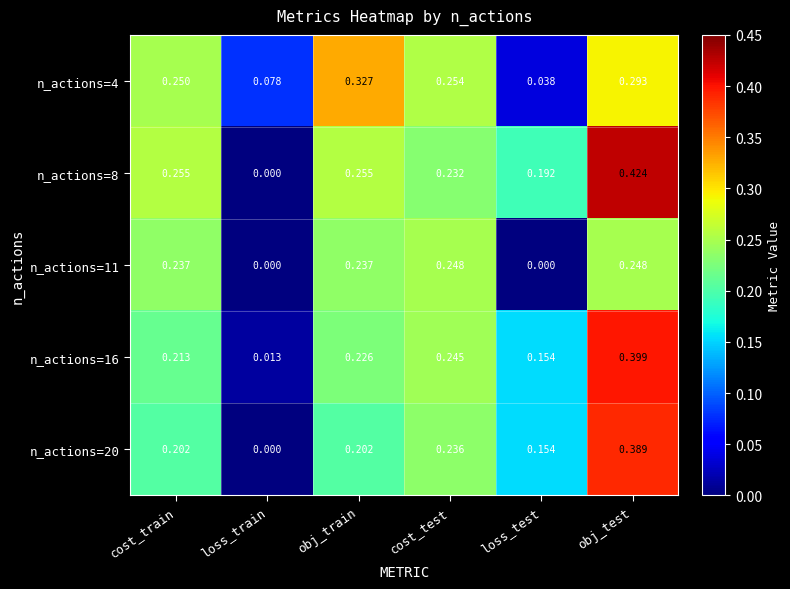

Is the value of n_actions=8 at obj_test greater than the value of n_actions=20 at obj_train?

Yes